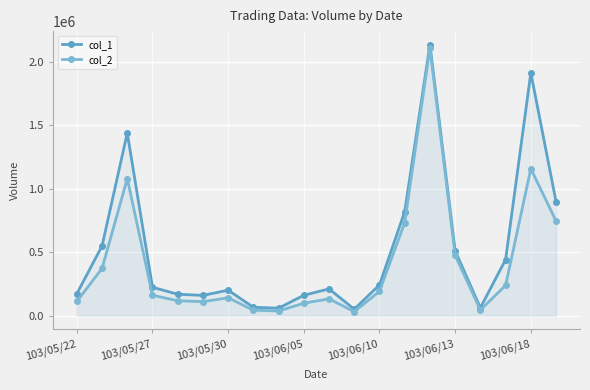

The col_2 series shows 152983 at 103/06/13. True or false?

False